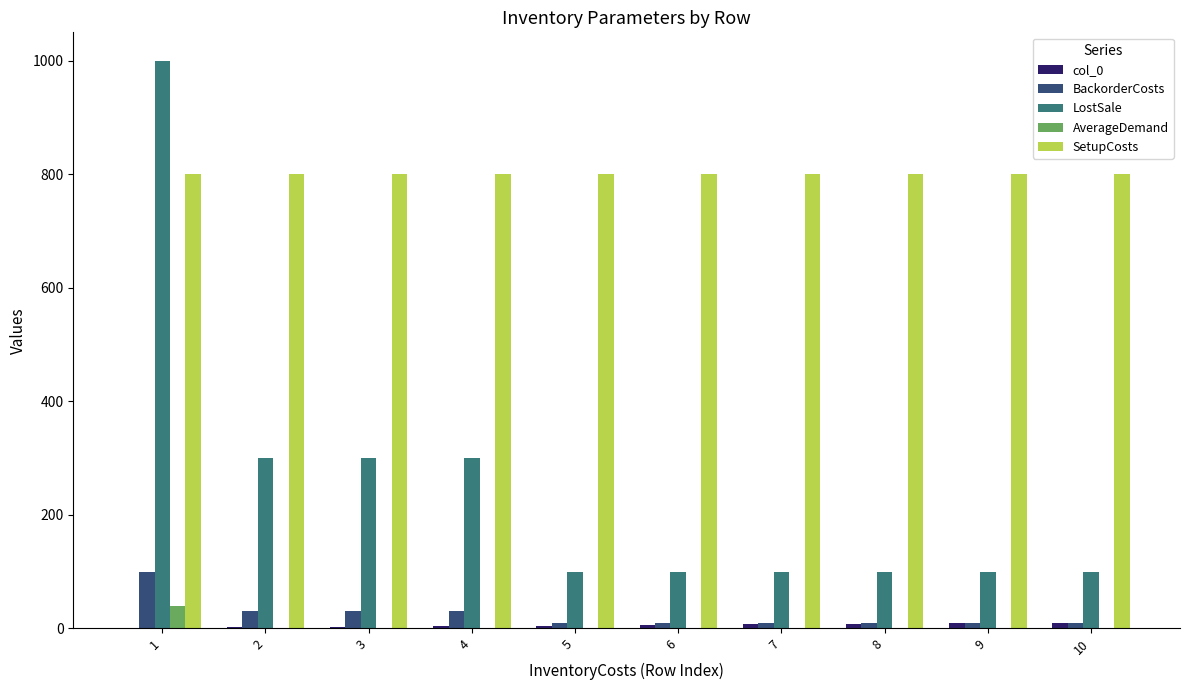

What is the greatest value displayed?

1000